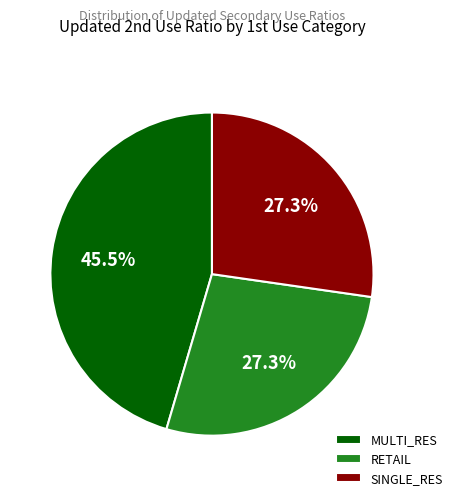

Which has a higher value, RETAIL or MULTI_RES?

MULTI_RES